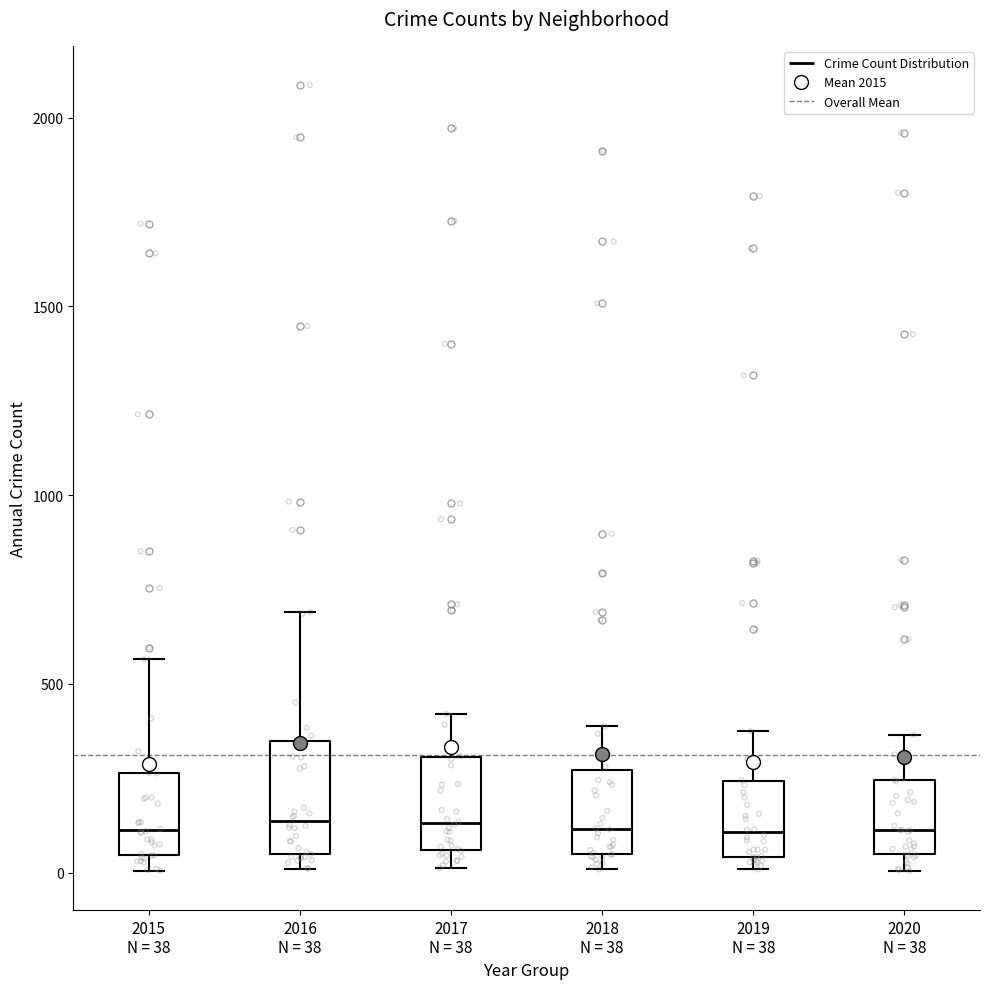

Which box is the tallest, from its lower edge to its upper edge?

2016 N = 38